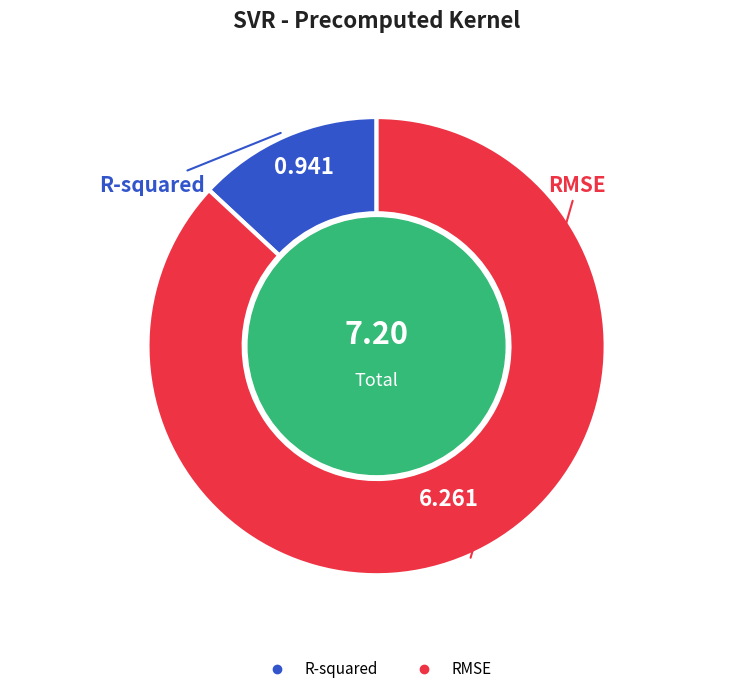

Count the number of slices in the pie.

2